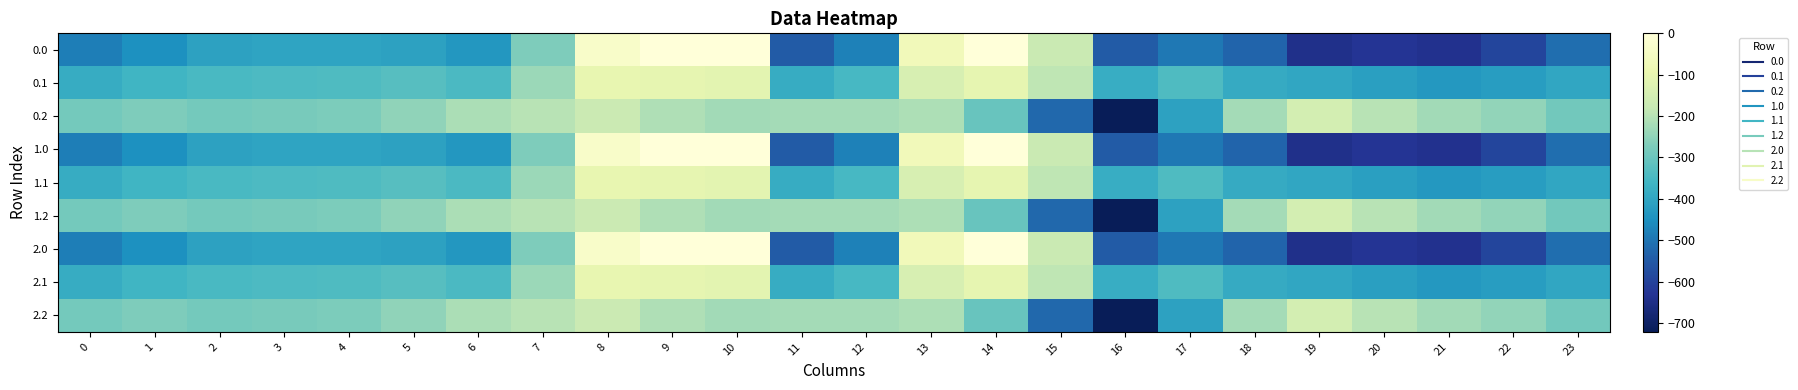

At which category is the sum across all series the highest?

8